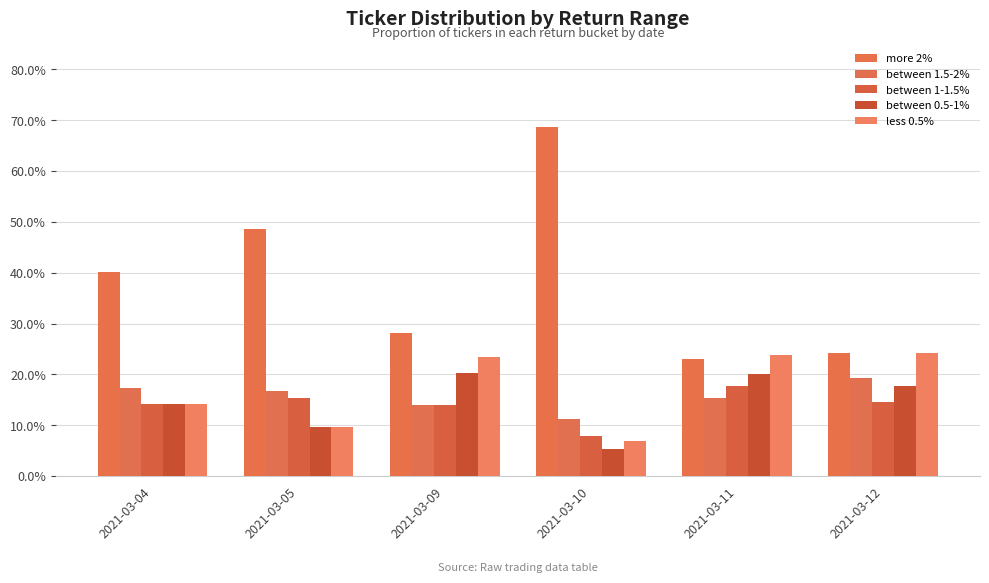

Rank the series by their maximum value, from lowest to highest.

between 1-1.5%, between 1.5-2%, between 0.5-1%, less 0.5%, more 2%